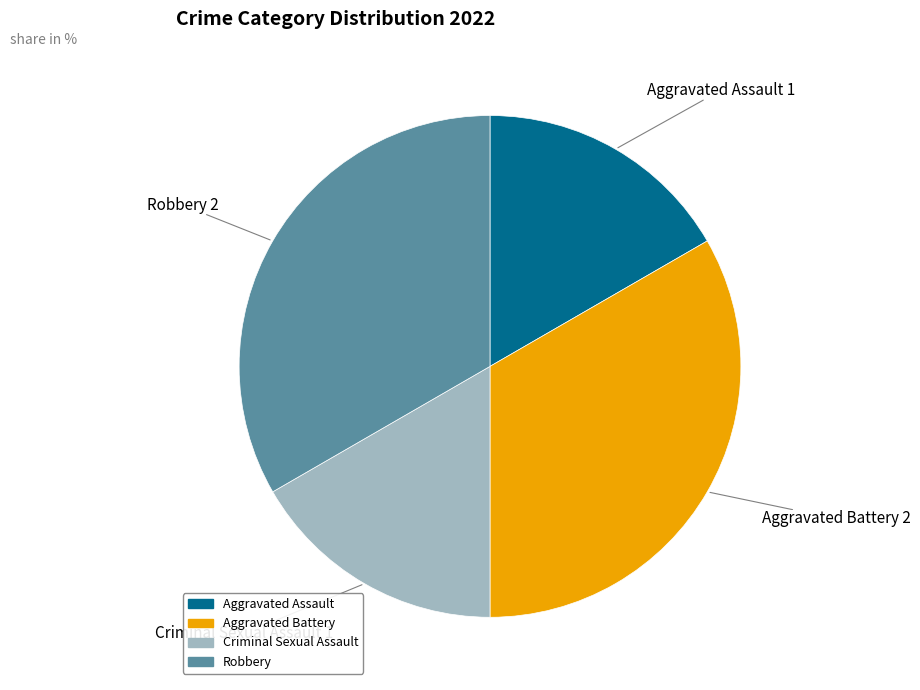

Is Aggravated Battery the majority of the pie?

No